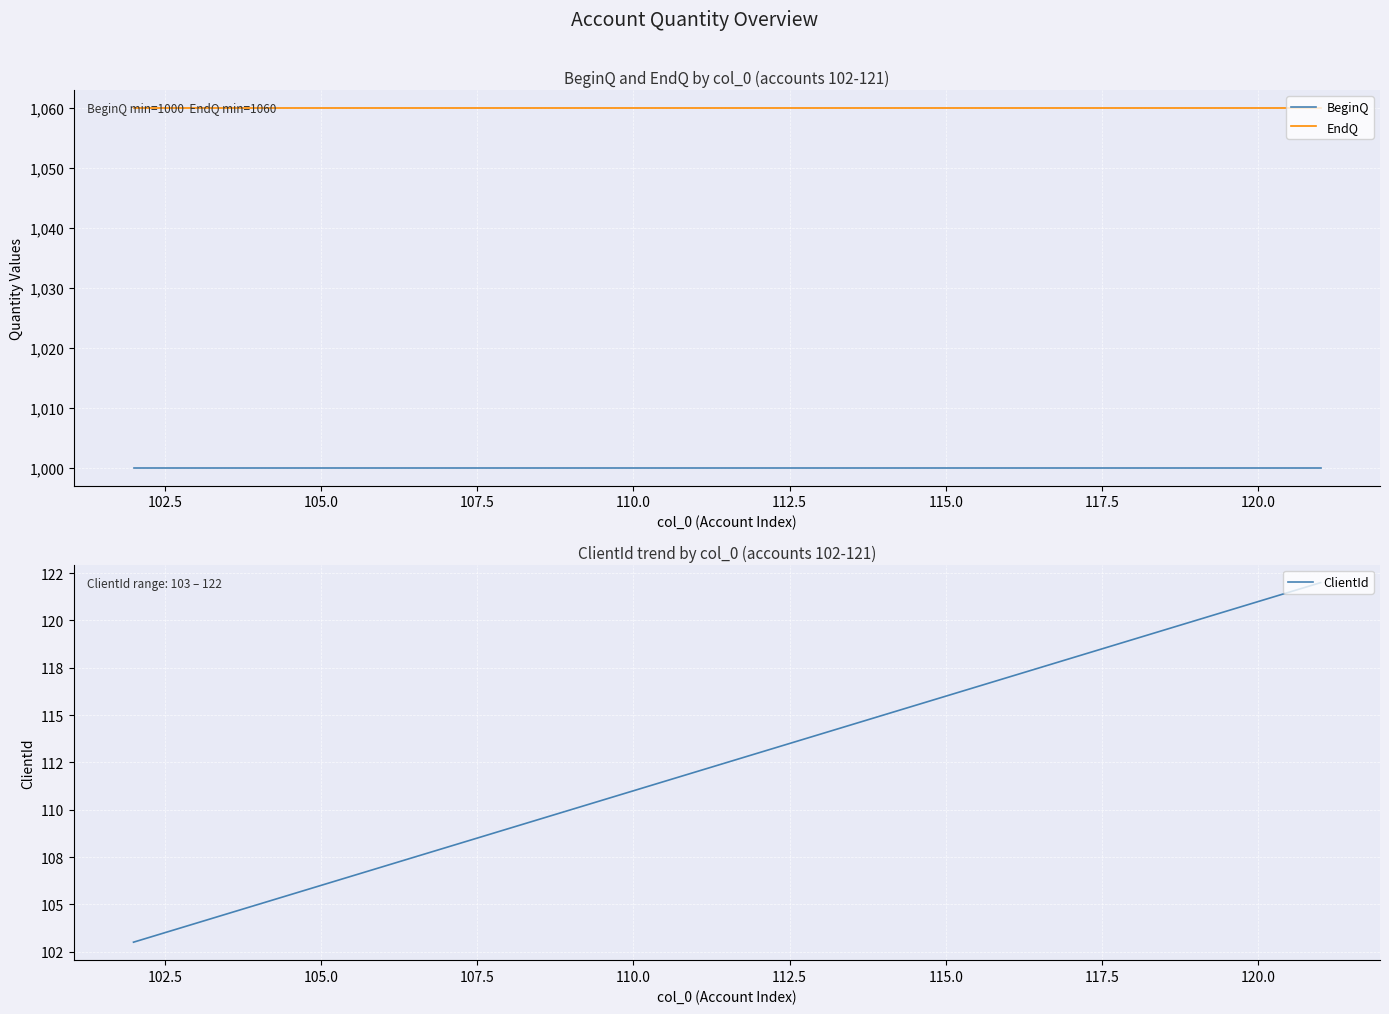

What is the lowest value of the BeginQ series?

1000